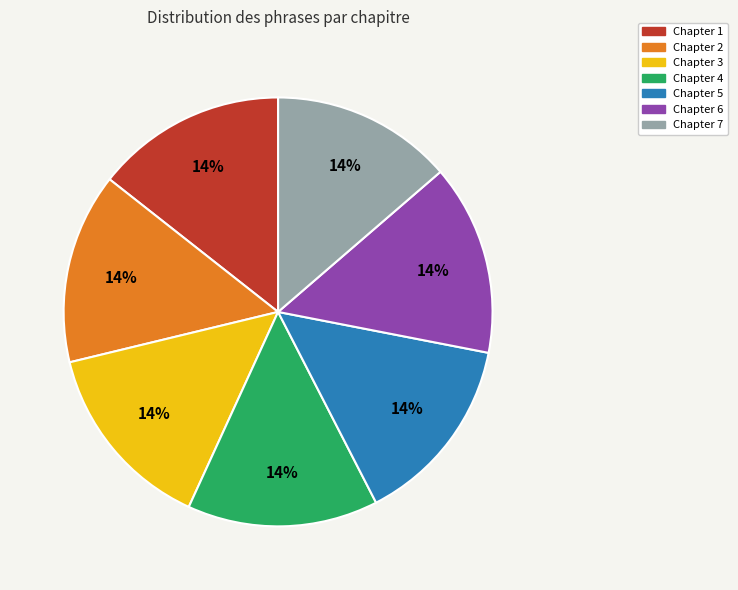

To the nearest percent, what is the combined percentage of Chapter 1 and Chapter 2?

29%